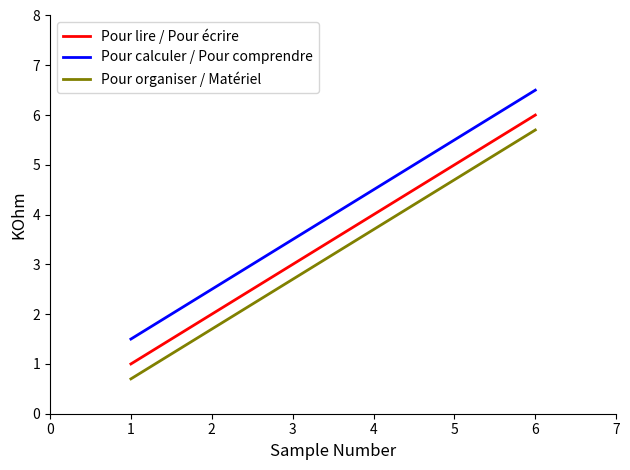

What is the sum of the Pour lire / Pour écrire values at 2 and 3?

5.0